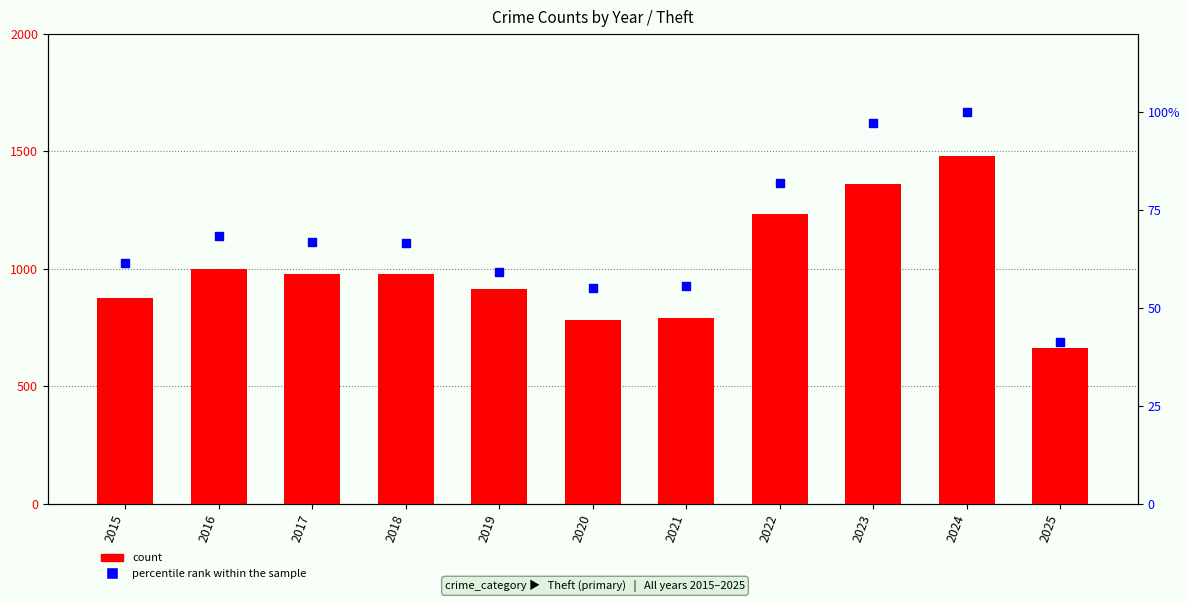

Which series contains the highest Y value?

count